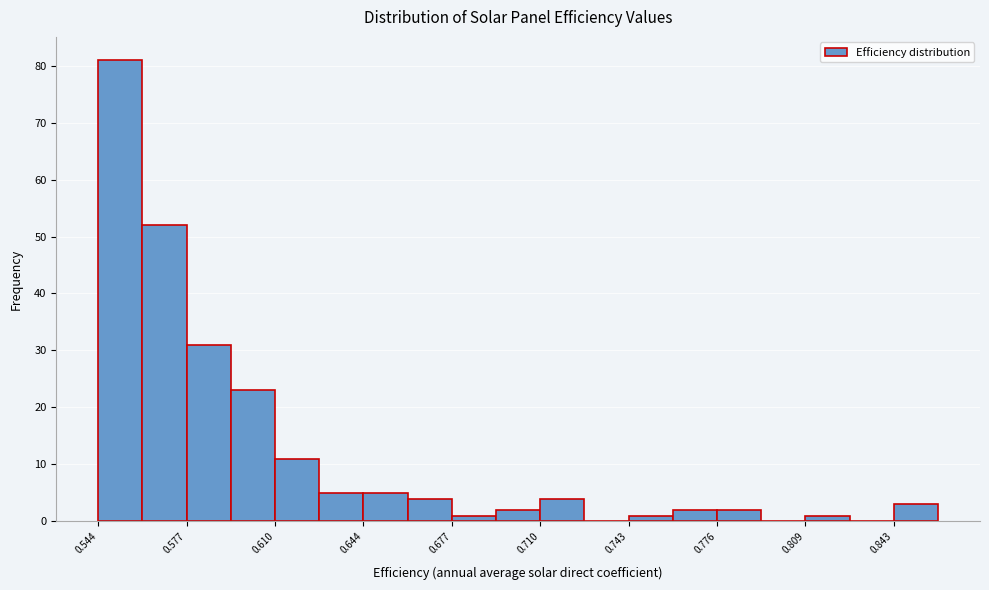

Read against the x-axis, roughly where is the centre of the tallest bar?

0.550